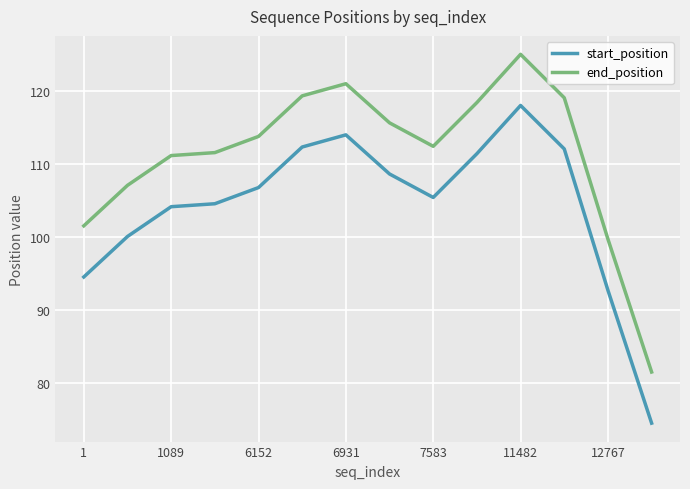

Rank the series by their average value, from lowest to highest.

start_position, end_position